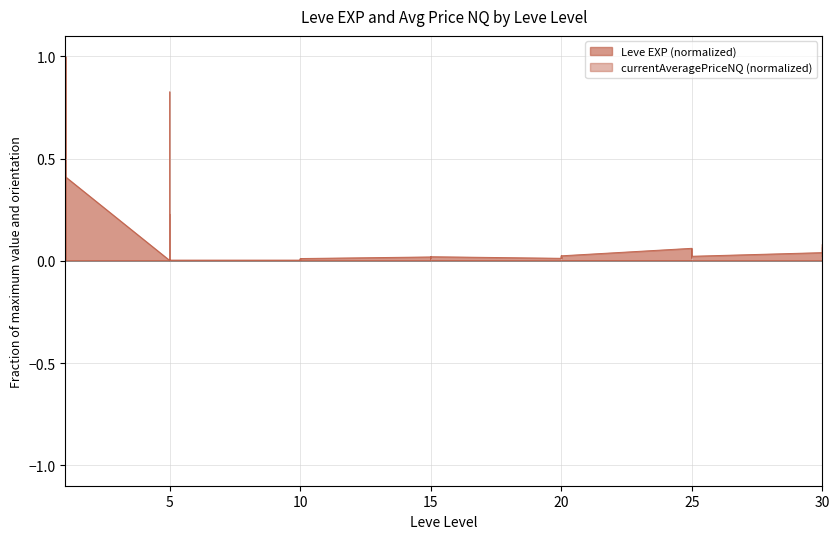

At which category does Leve EXP reach its first local valley?

1